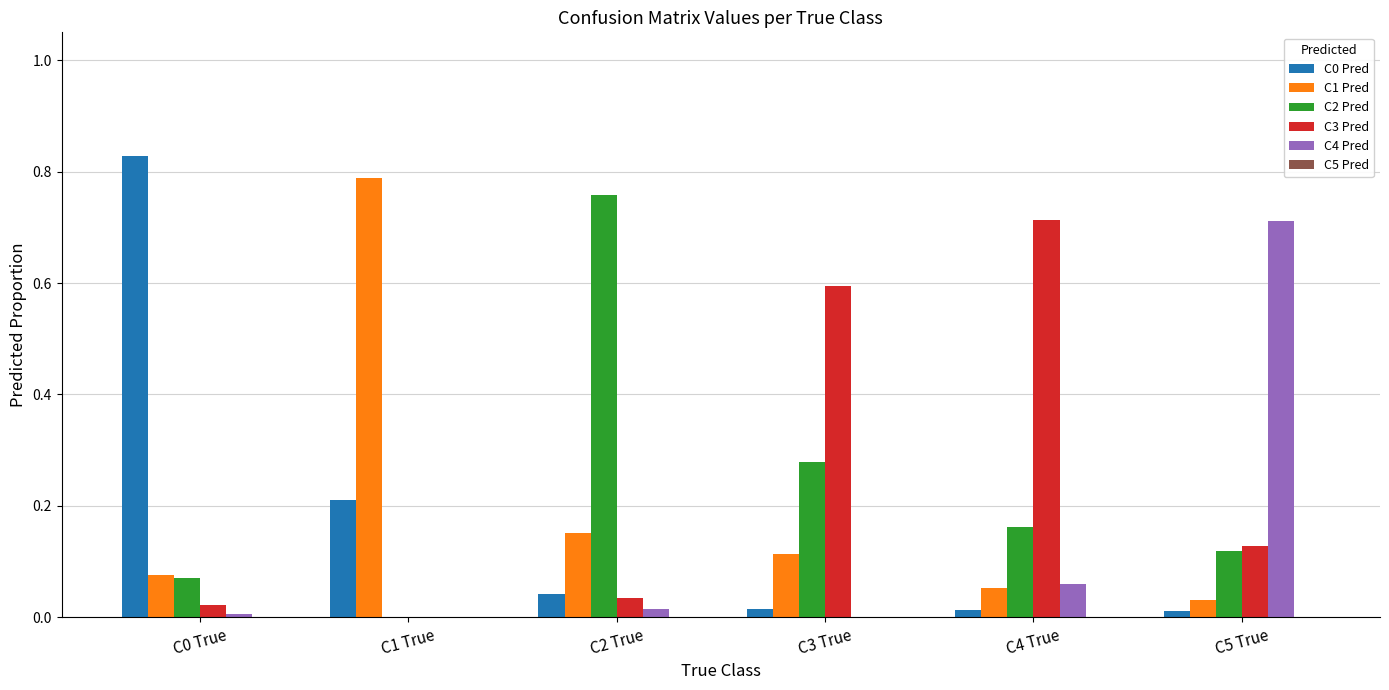

What is the sum of all C2 Pred values?

1.4